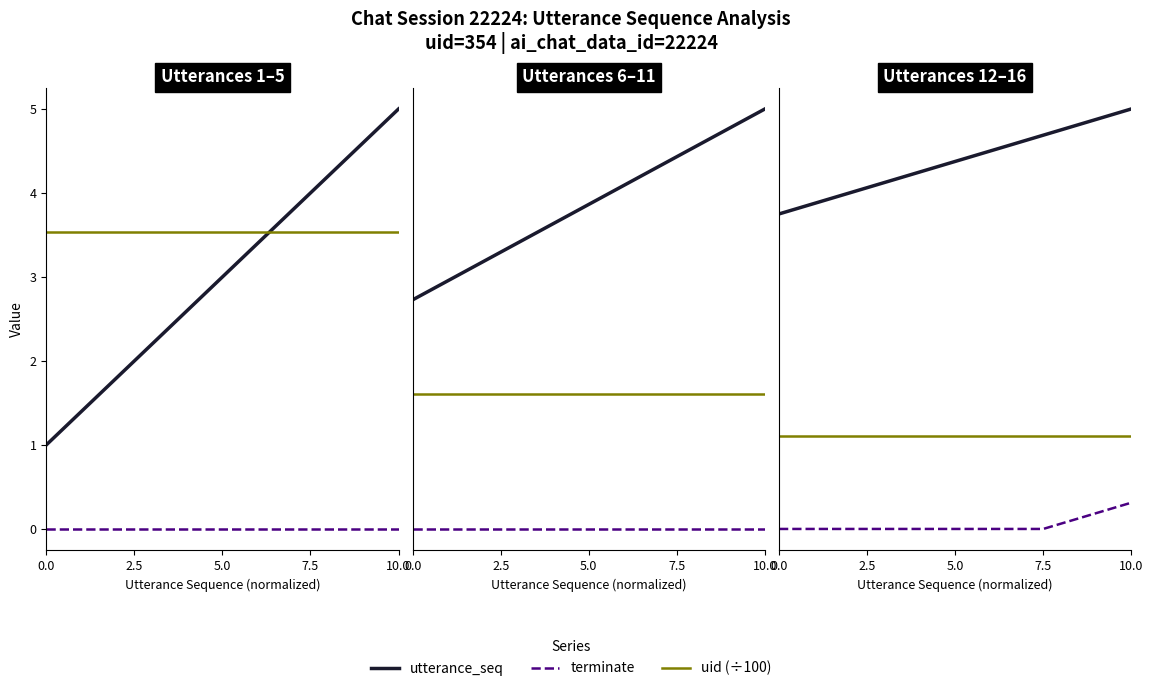

At which category is the sum across all series the highest?

10.0